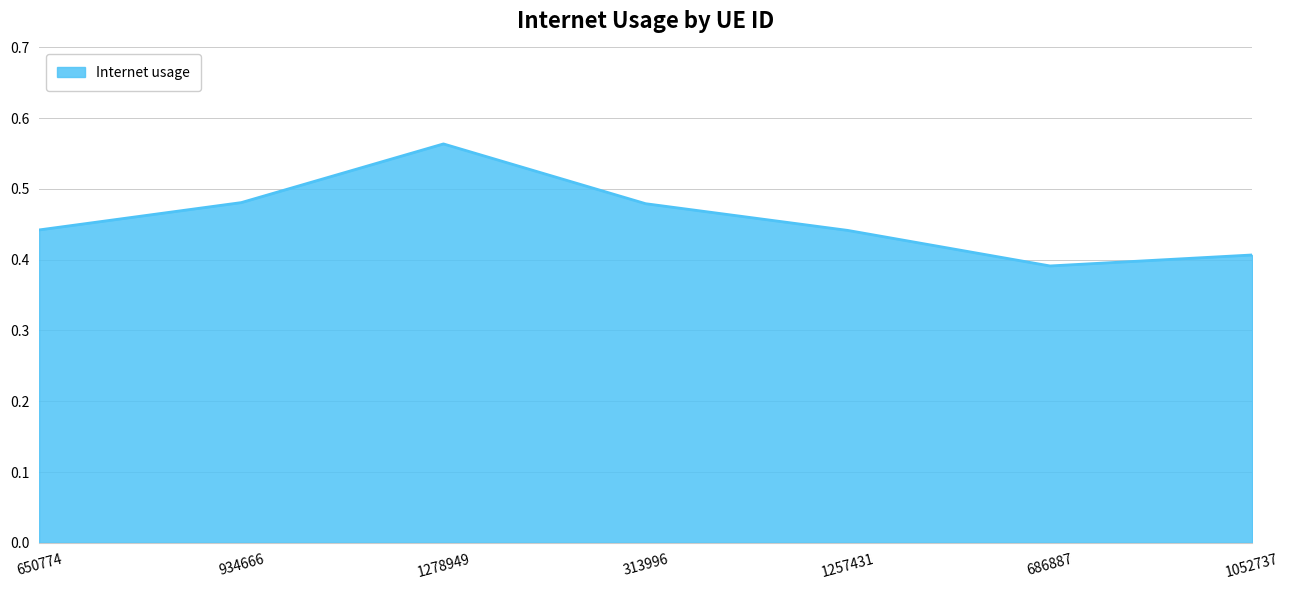

What is the sum of all values?

3.2